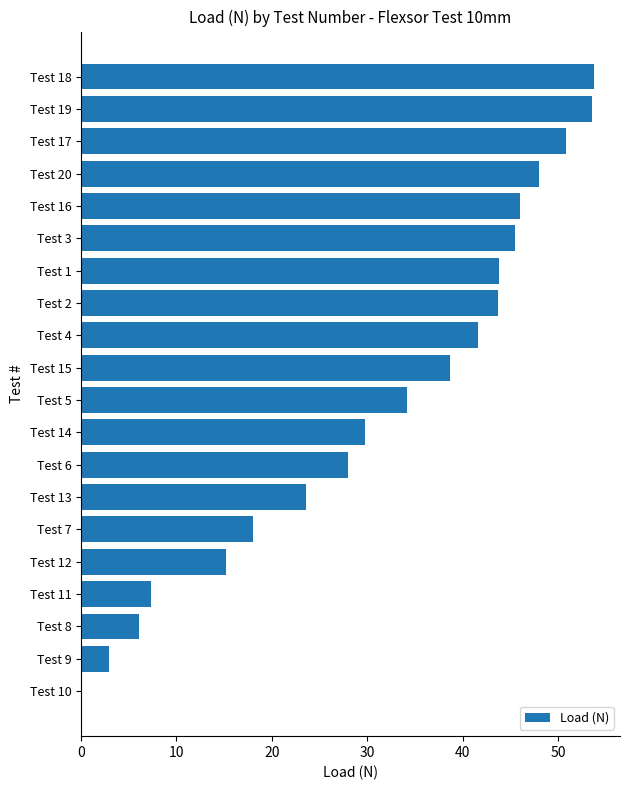

True or false: the data shows 45.5 at Test 3.

True